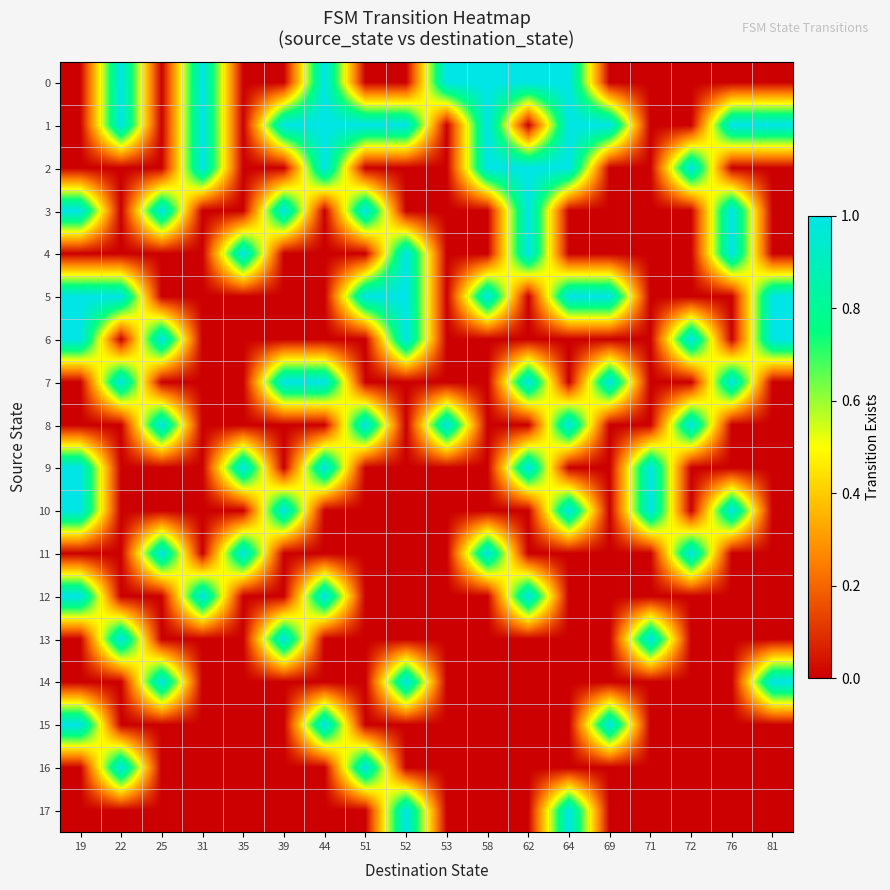

At which category does the chart reach its minimum across all series?

19